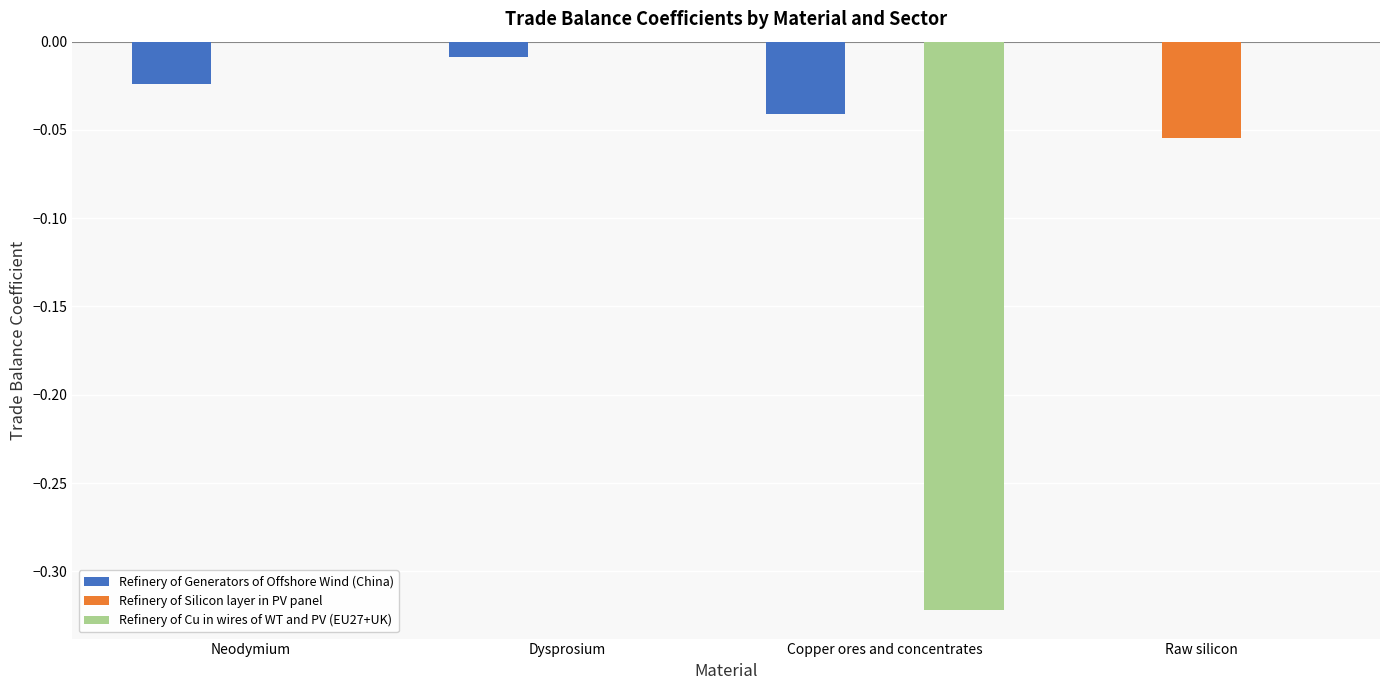

How many categories are shown in the chart?

4